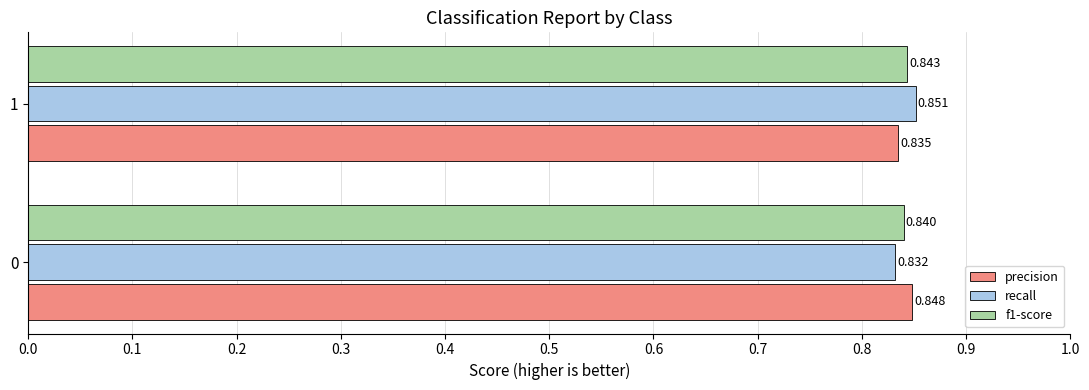

Is the value of recall at 1 greater than the value of f1-score at 0?

Yes